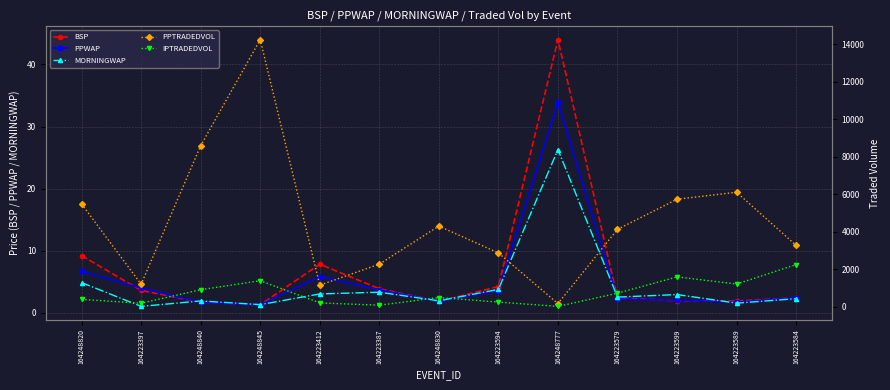

Where is MORNINGWAP nearest to the value 13?

164248820